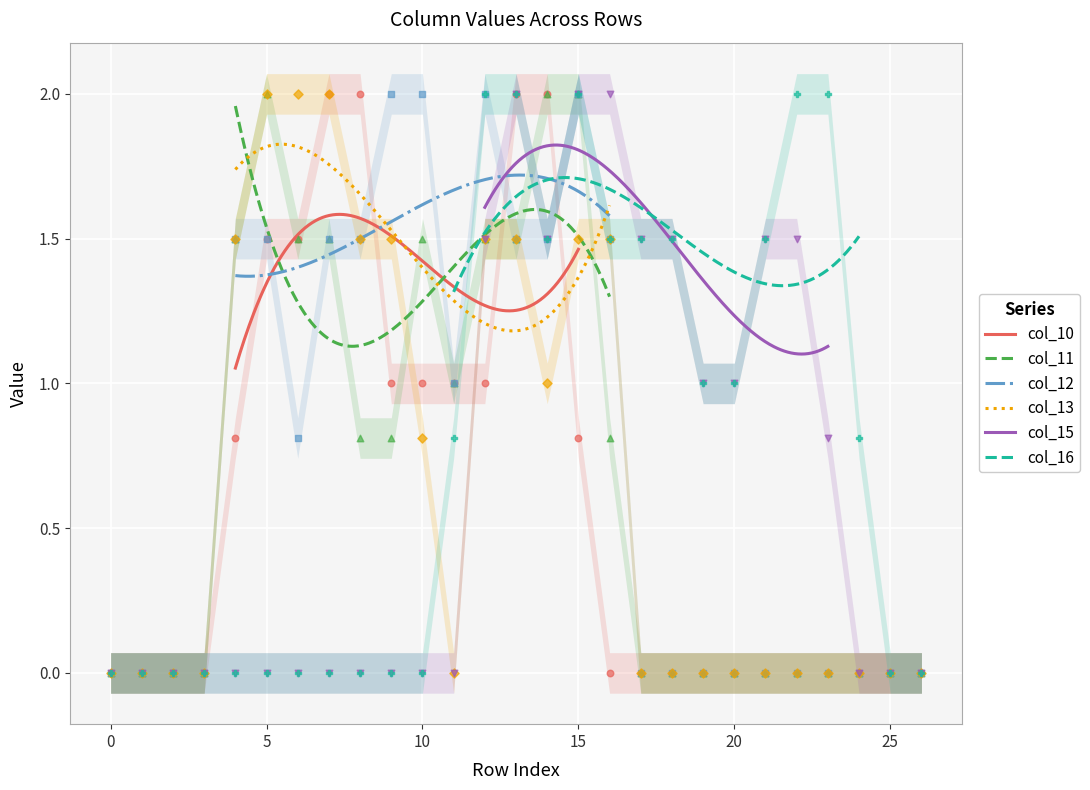

Which series reaches the minimum Y coordinate?

col_10